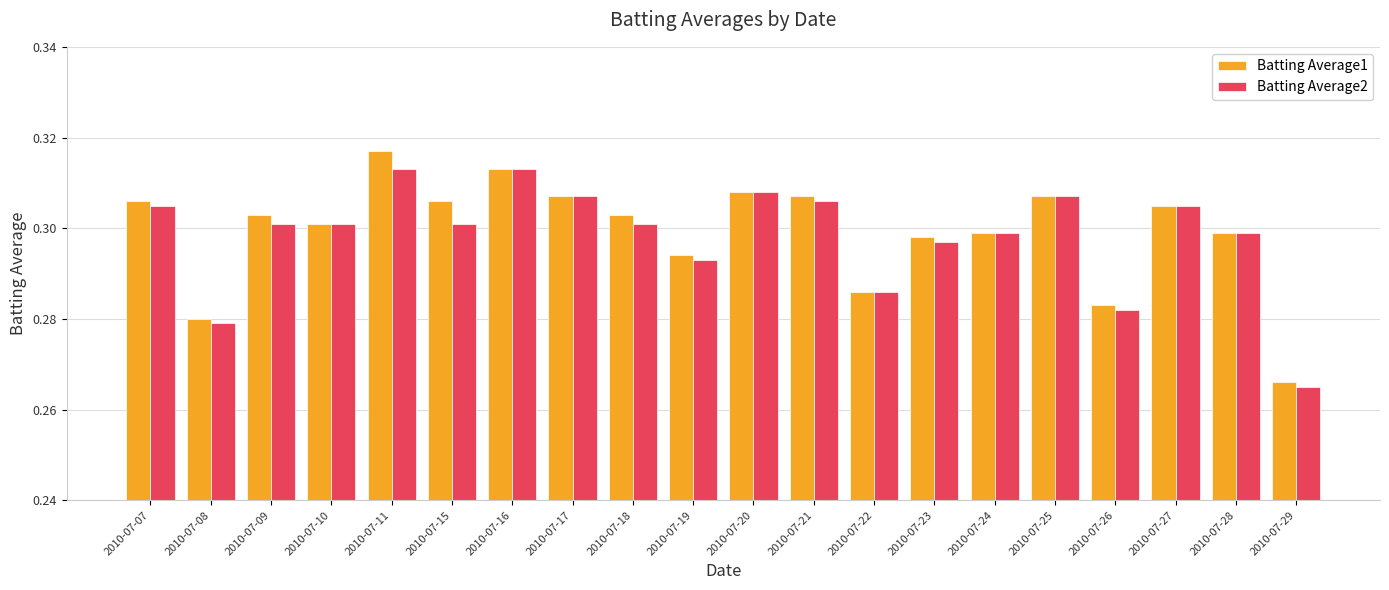

The value of Batting Average1 at 2010-07-21 is 0.1. True or false?

False